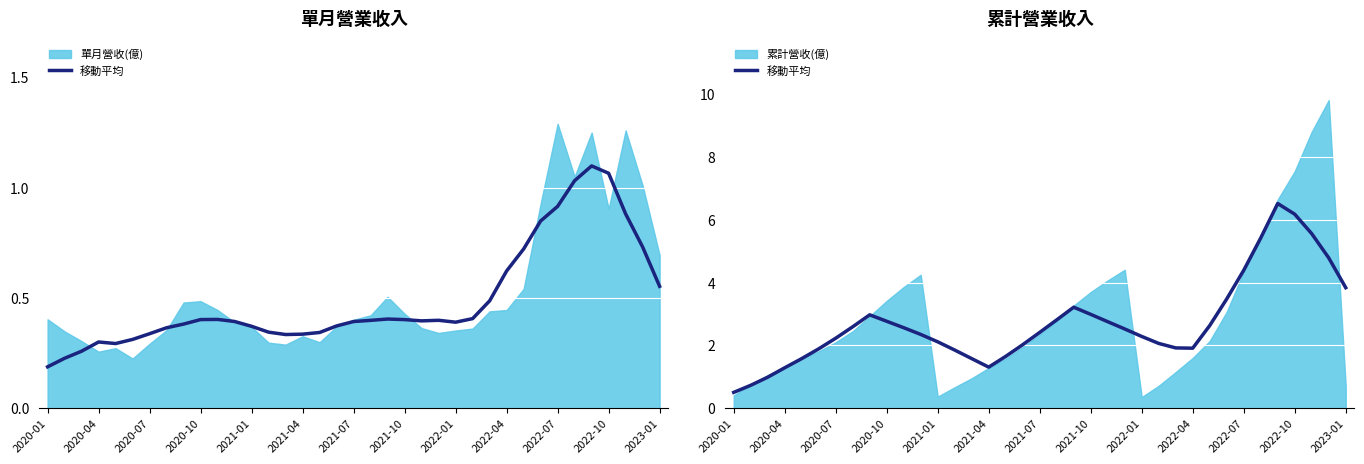

Does the chart display data point markers on the line(s)?

No